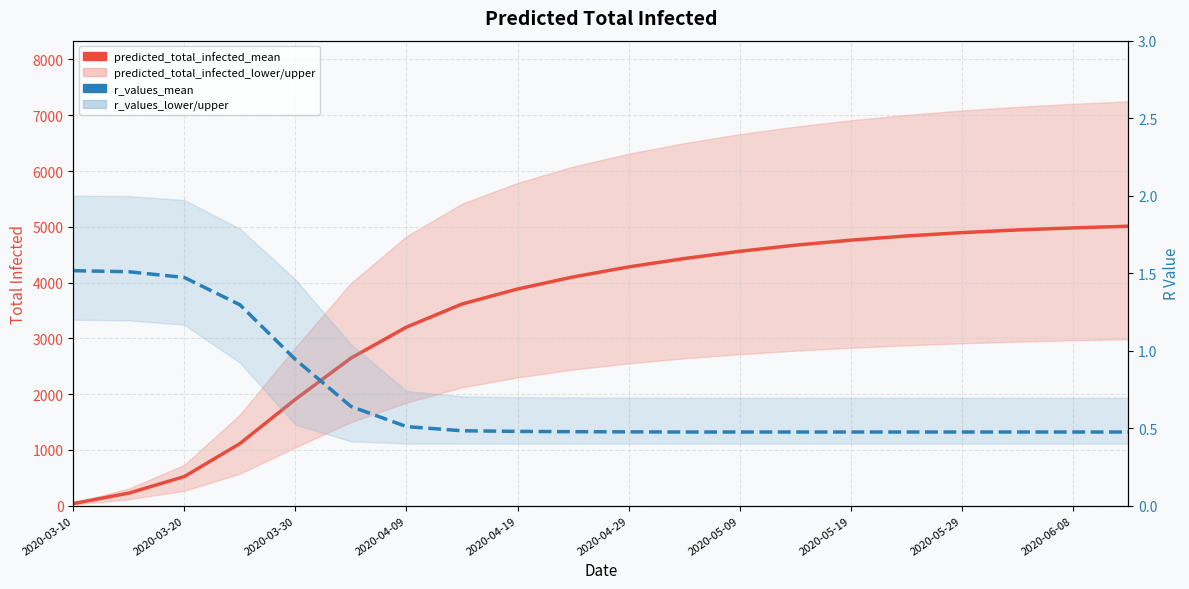

Rank the series by their maximum value, from highest to lowest.

predicted_total_infected_mean, r_values_mean